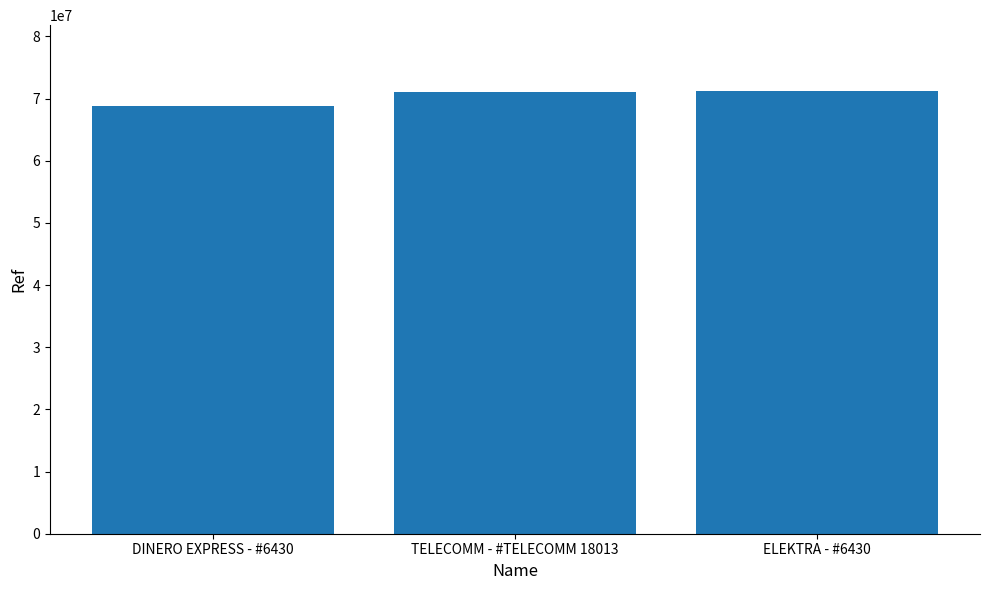

What is the label of the 2nd bar from the left?

TELECOMM - #TELECOMM 18013